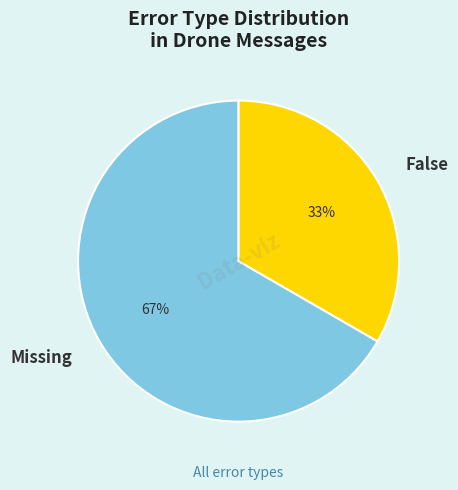

How many slices are in this pie chart?

2